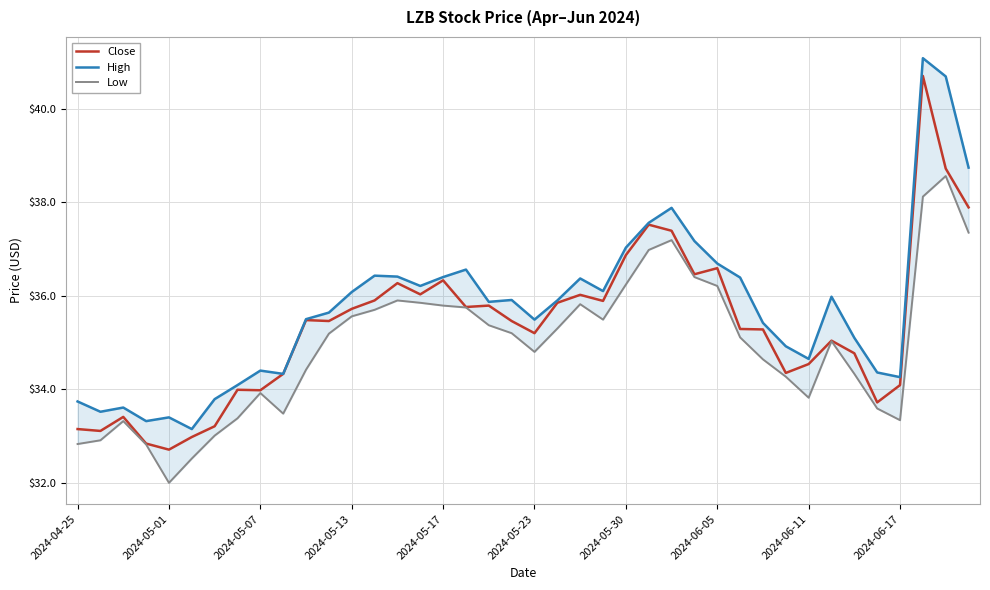

How many series are shown in this chart?

3